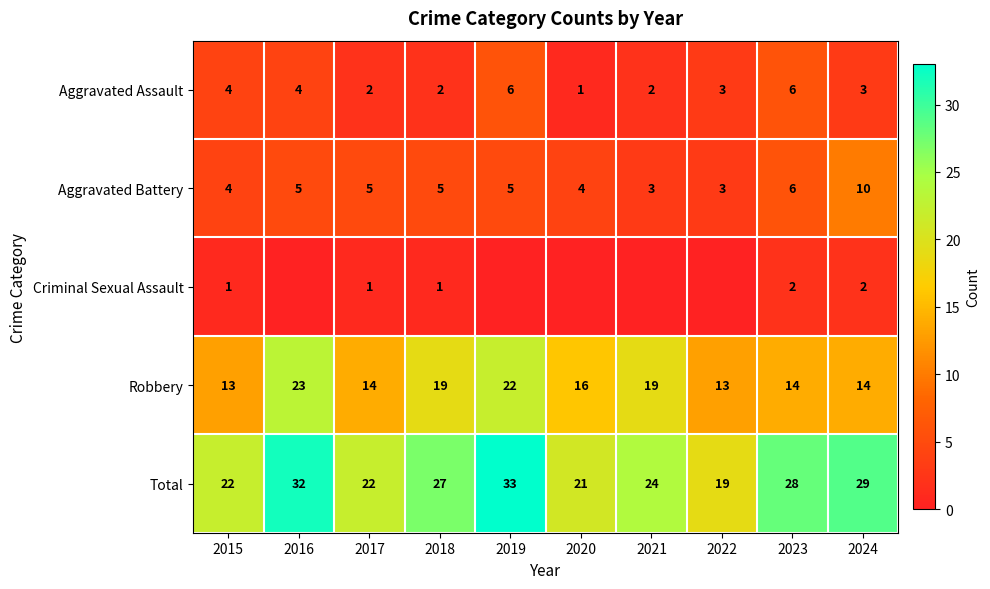

Where is Total nearest to the value 26?

2018